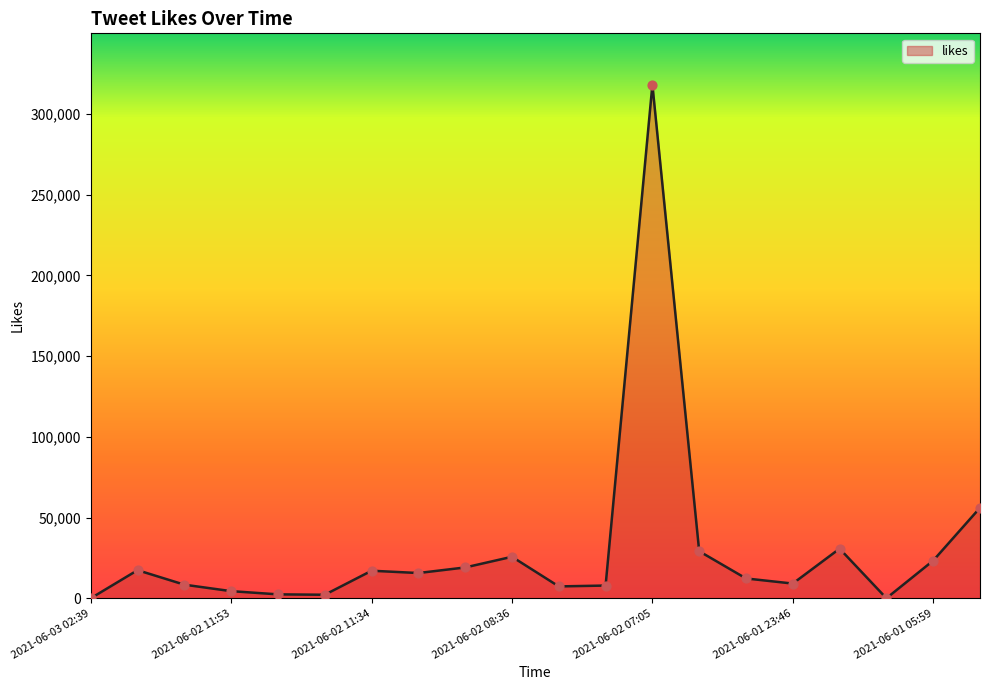

What is the greatest value displayed?

318064